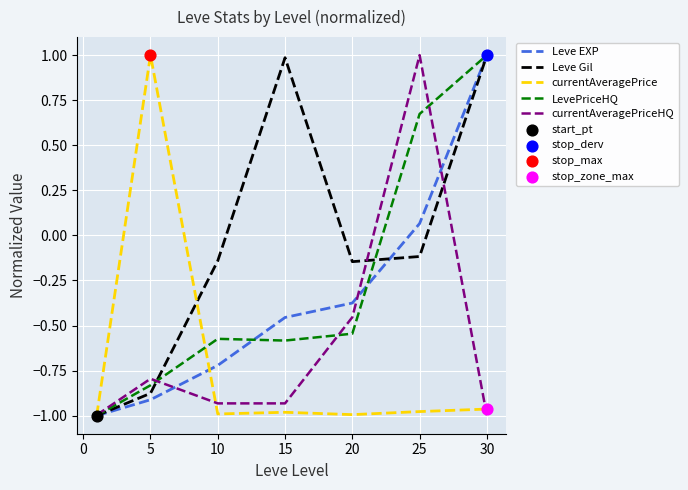

Which series has the largest total across all categories?

Leve Gil